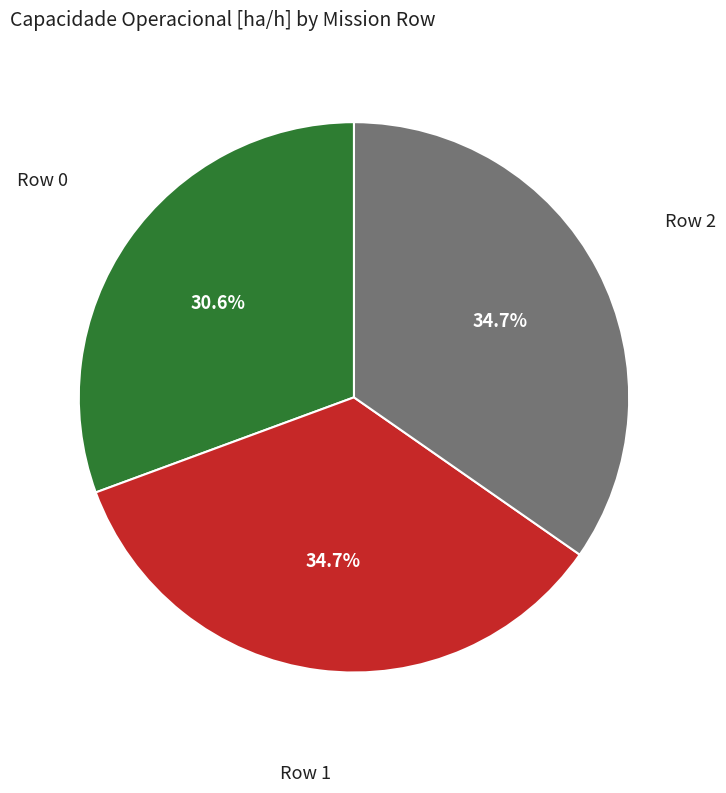

Is there a majority slice in this chart?

No